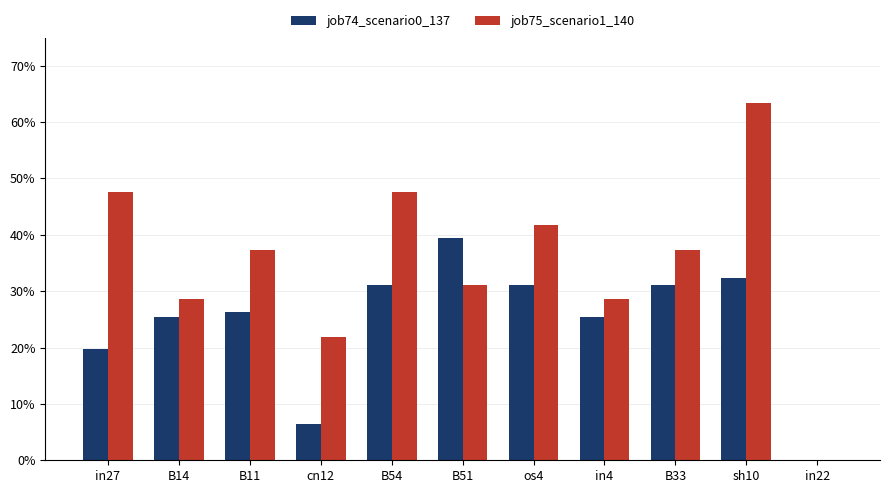

The value of job75_scenario1_140 at B14 is 0.3. True or false?

True